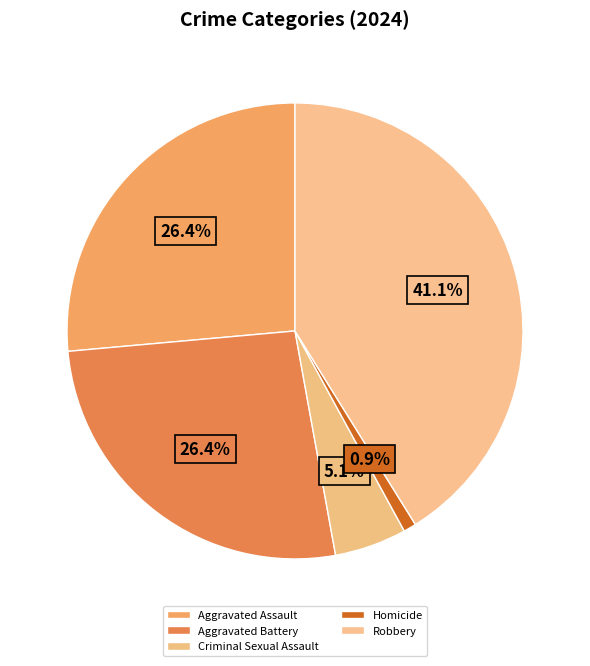

Is there any slice that represents more than half of the pie?

No